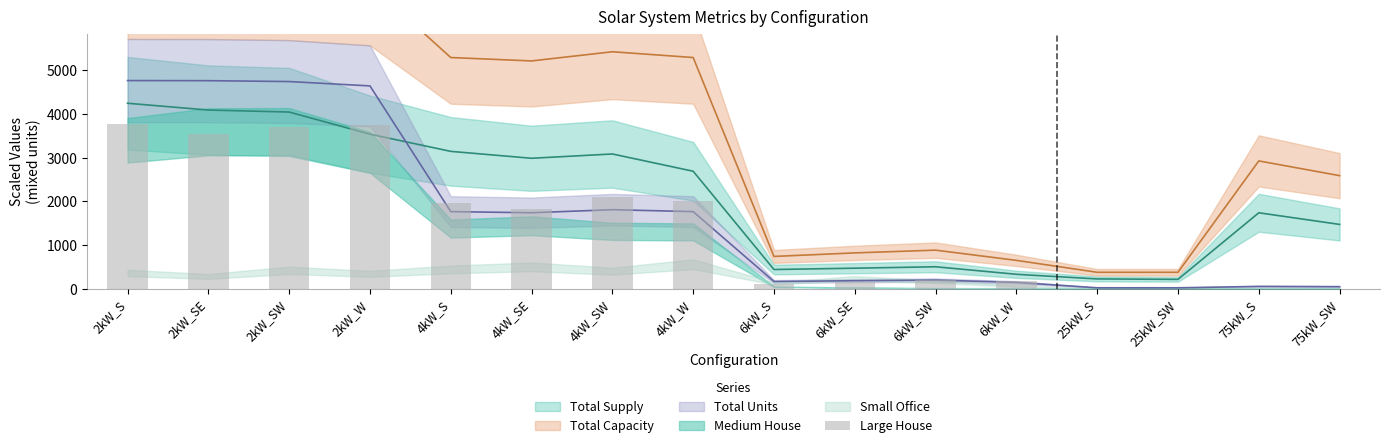

What value does the data have at 6kW_S?

116